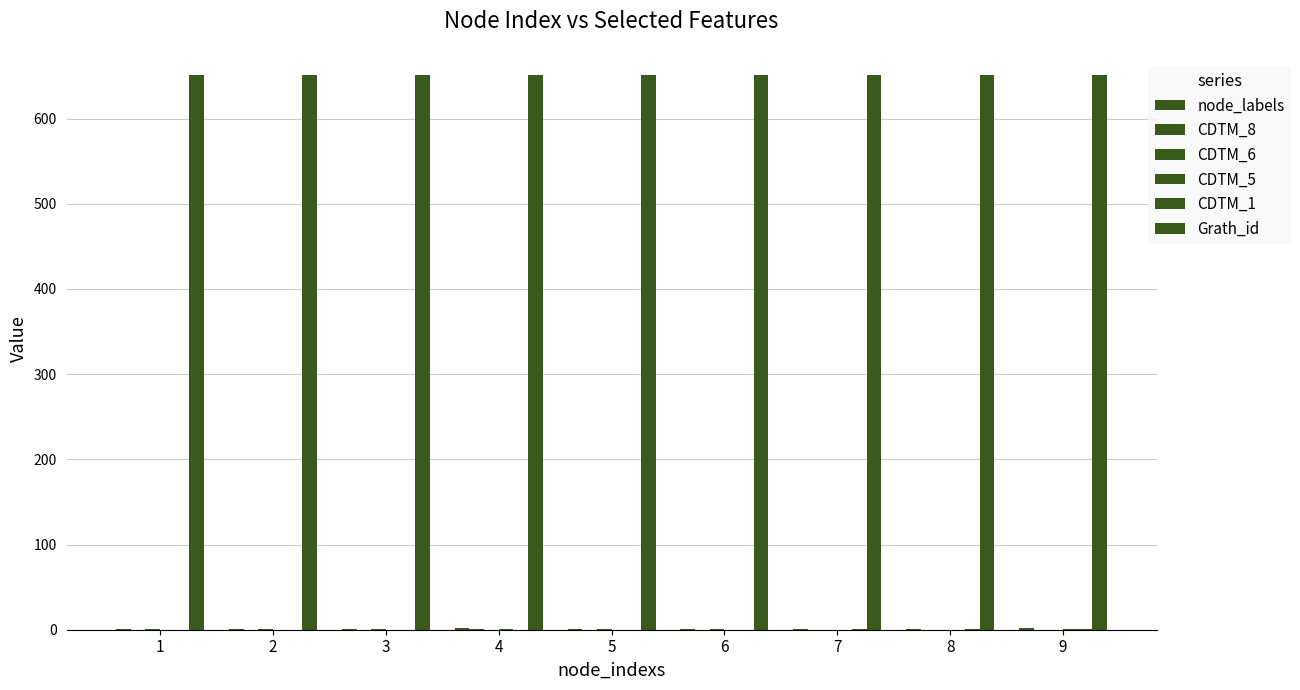

At which label does Grath_id reach its minimum?

1